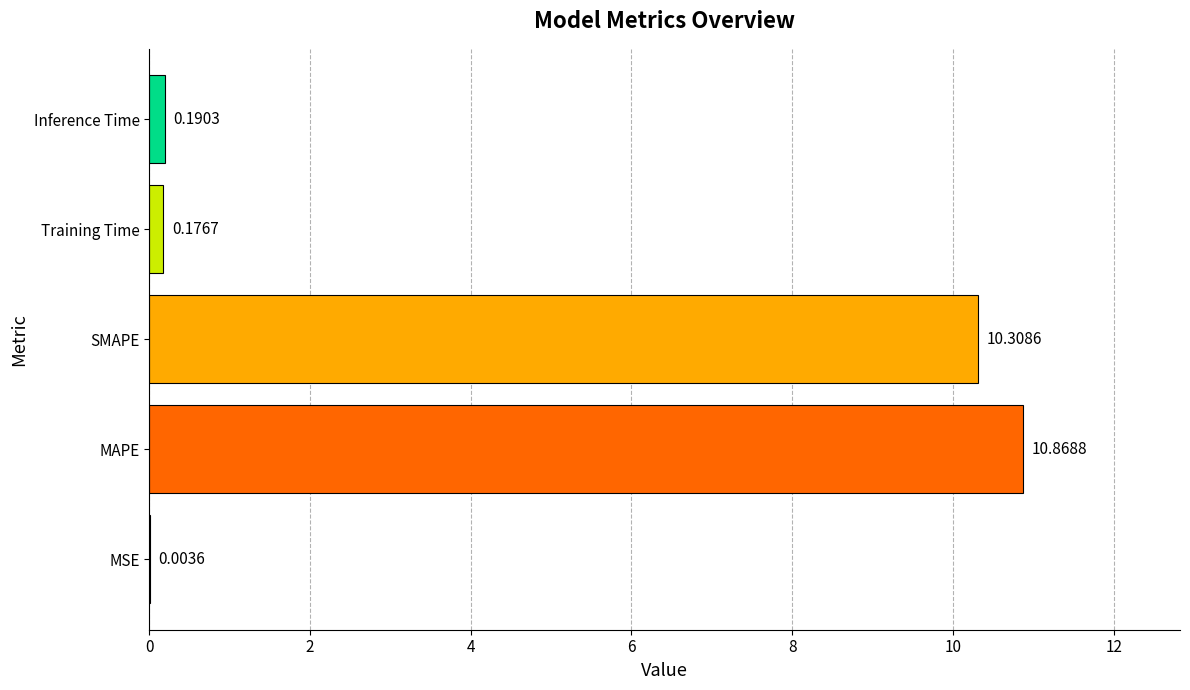

What is the maximum value shown in the chart?

10.9